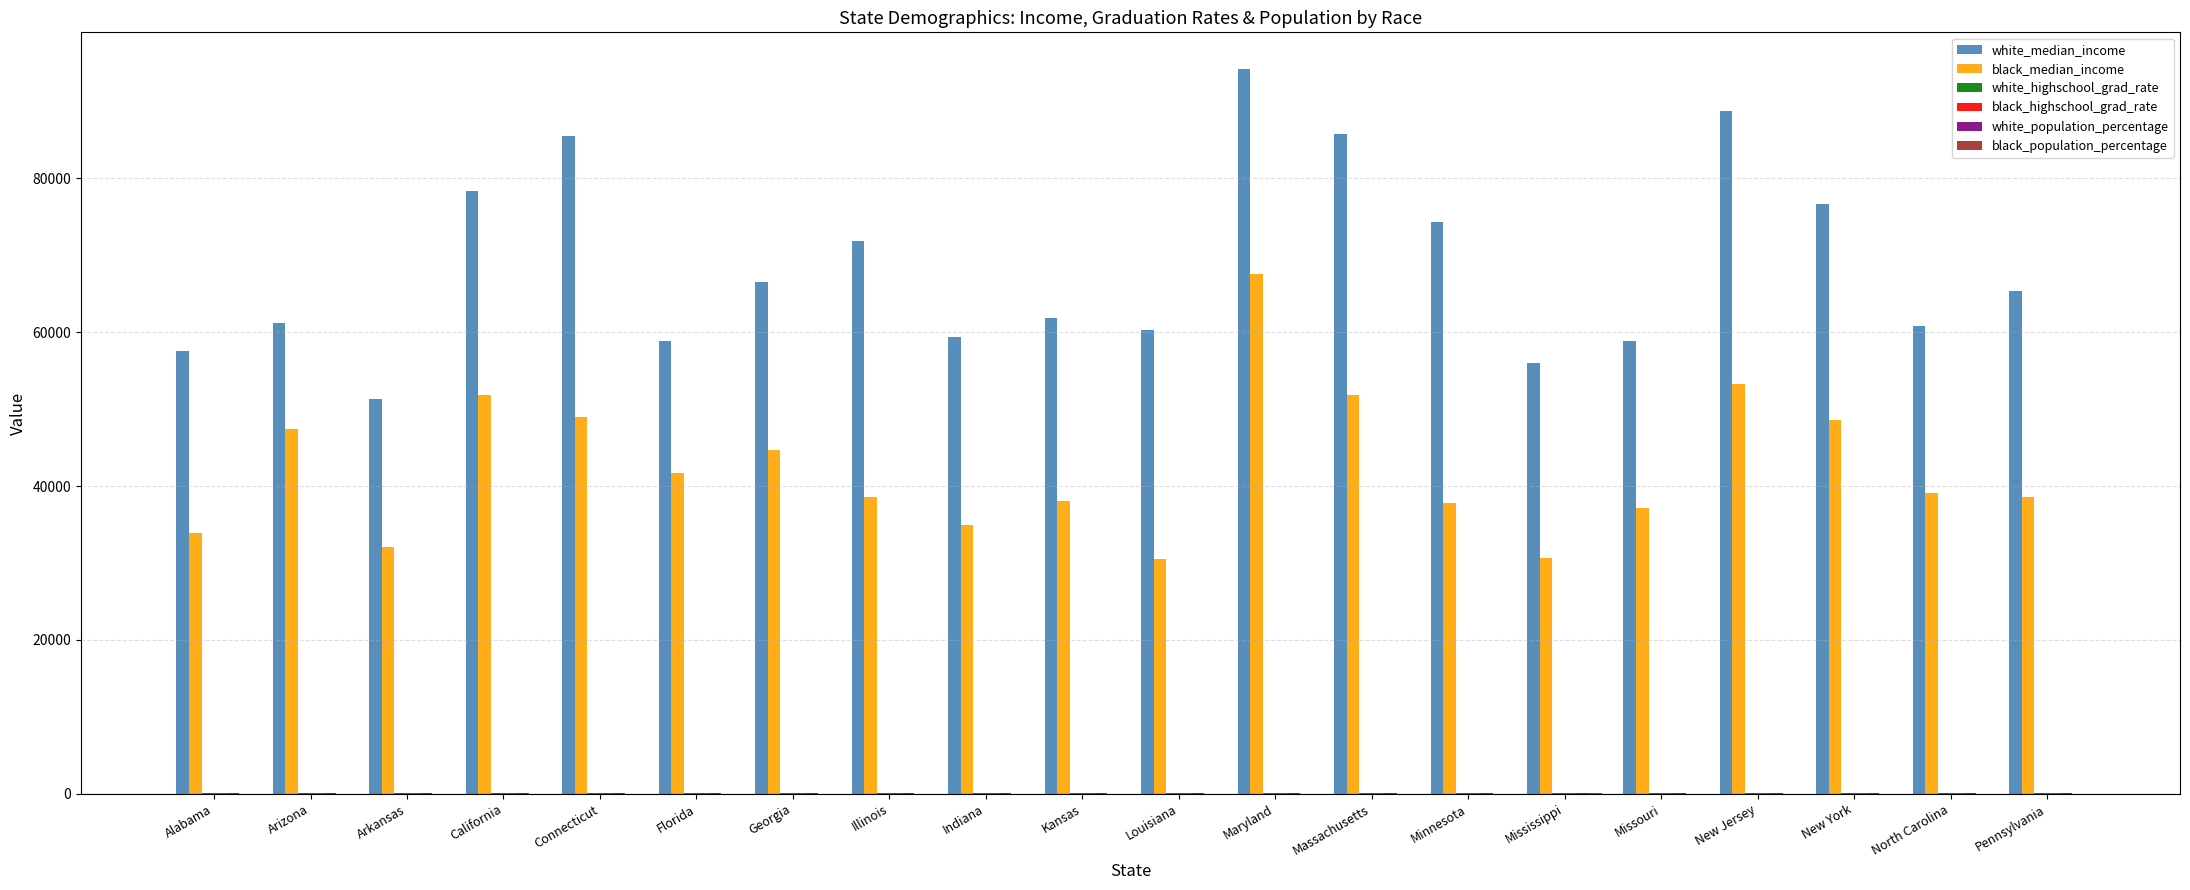

At which category is the sum across all series the highest?

Maryland